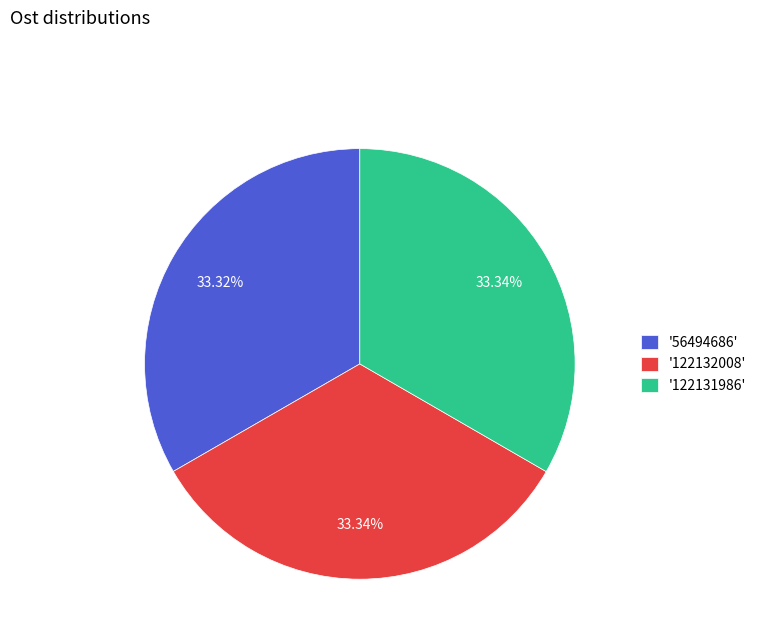

Does '122132008' account for over 50% of the chart?

No